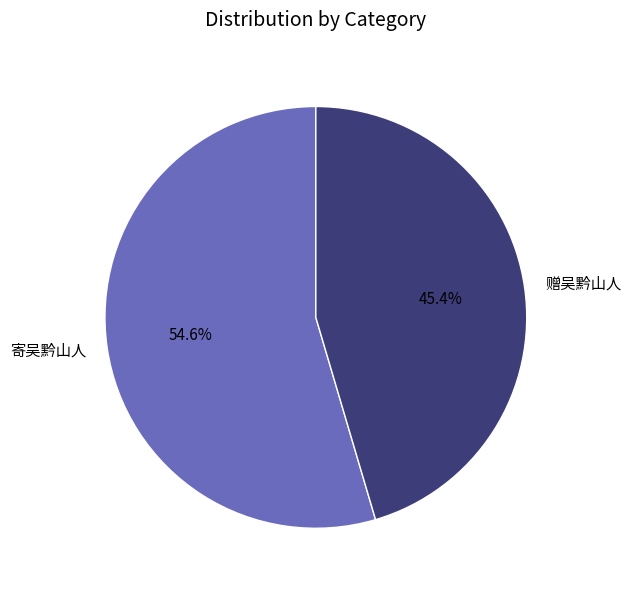

To the nearest percent, what percentage of the pie is 寄吴黔山人?

55%